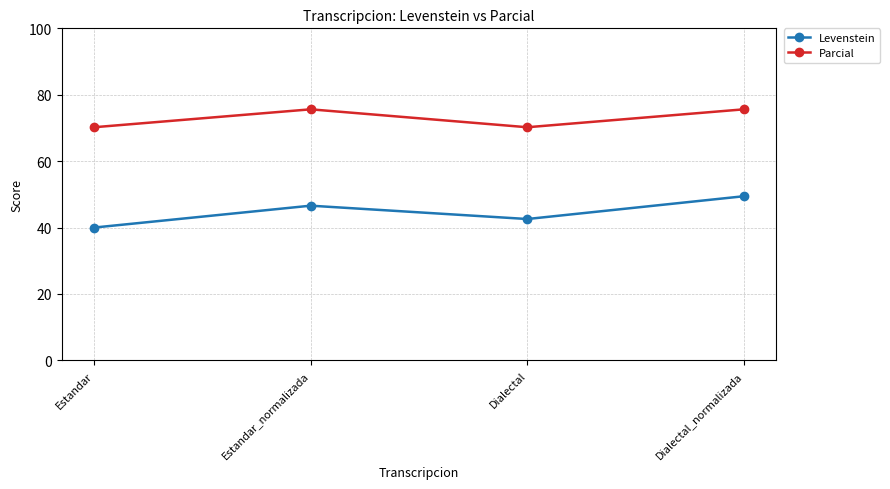

Reading left to right, transcribe all the data shown in this chart.

Levenstein: 40.0	46.6	42.6	49.4
Parcial: 70.2	75.6	70.2	75.6